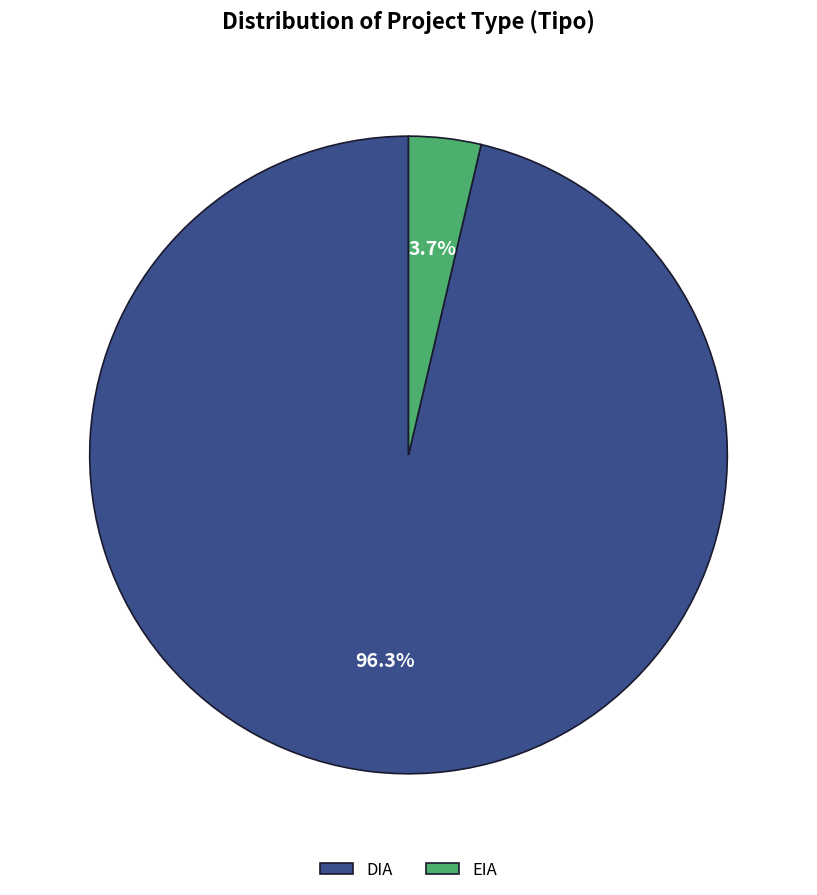

To the nearest percent, what is the difference between the DIA and EIA slice percentages?

93%